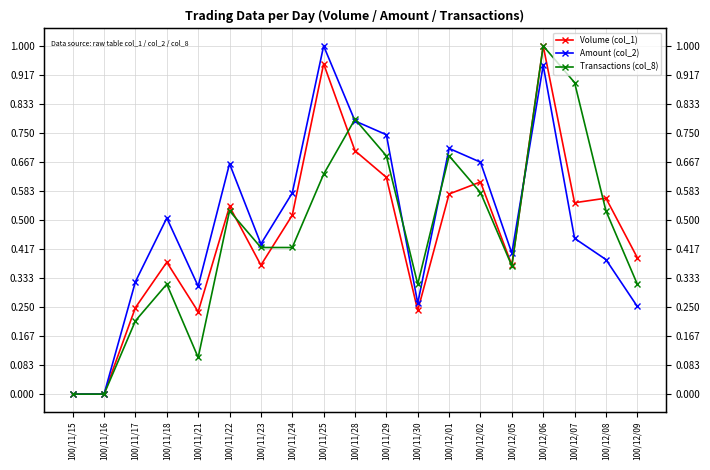

At which label is Amount (col_2) closest to 0?

100/11/15